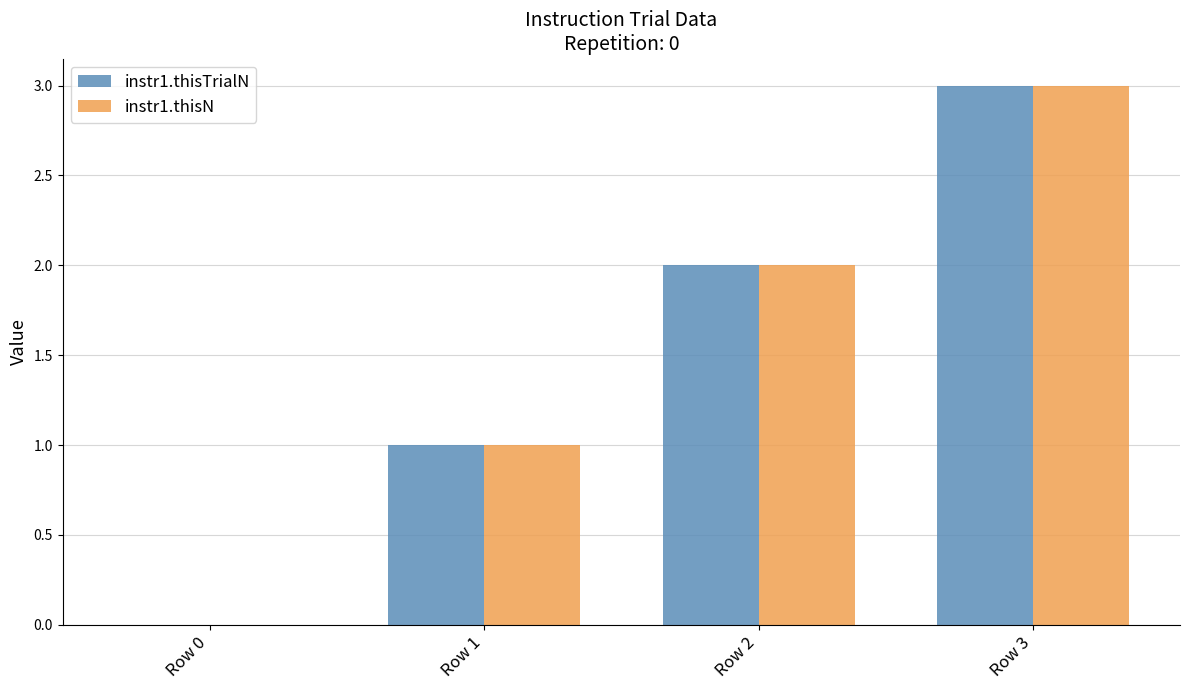

At which category is the sum across all series the highest?

Row 3